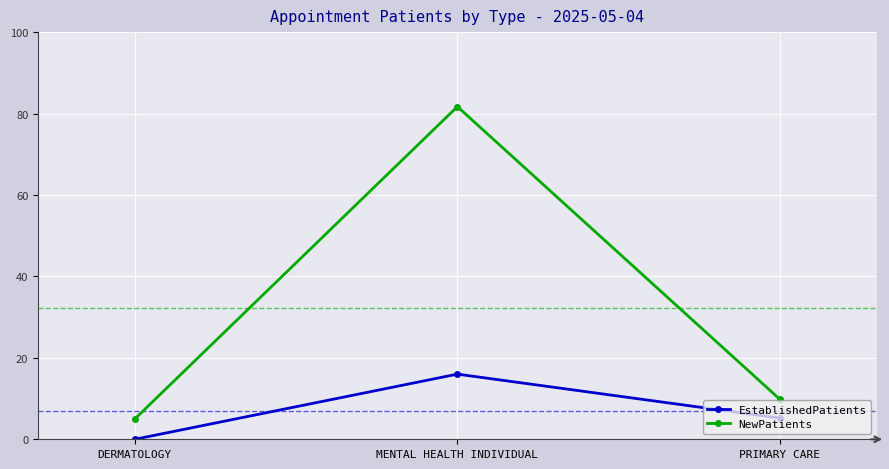

What is the label of the 2nd point from the right?

MENTAL HEALTH INDIVIDUAL